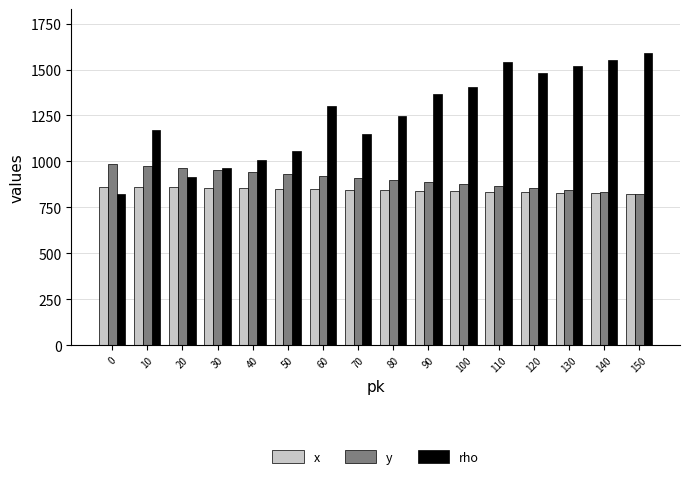

What is the spread (max minus min) of values at 10?

310